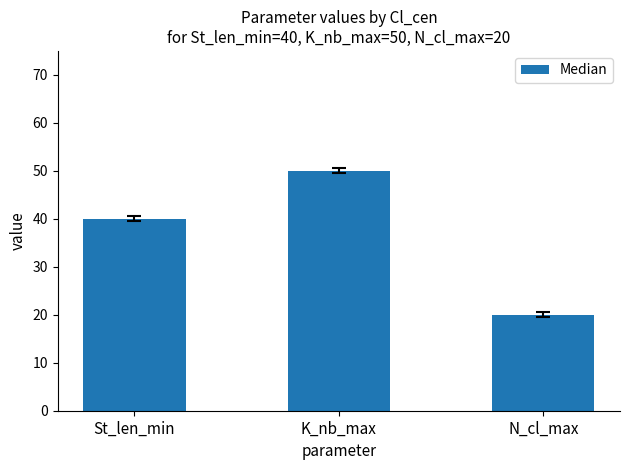

What is the difference between the maximum and minimum values?

30